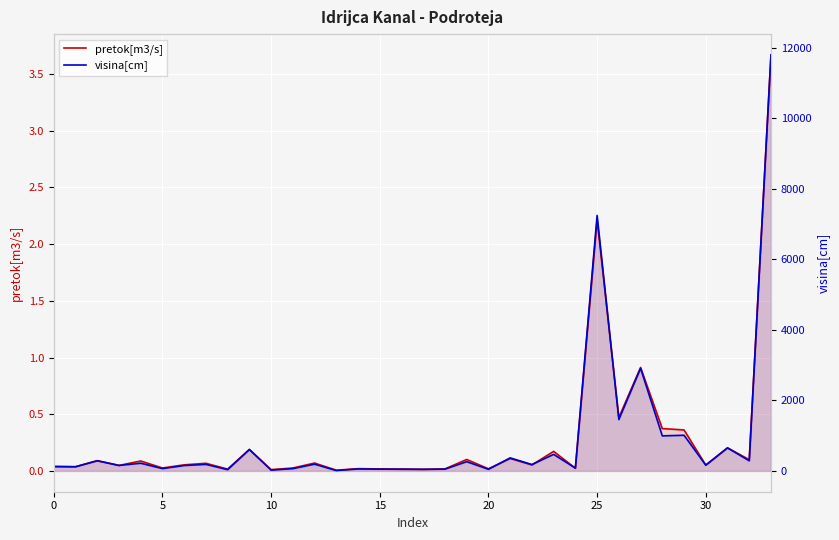

How many lines are shown in the chart?

2